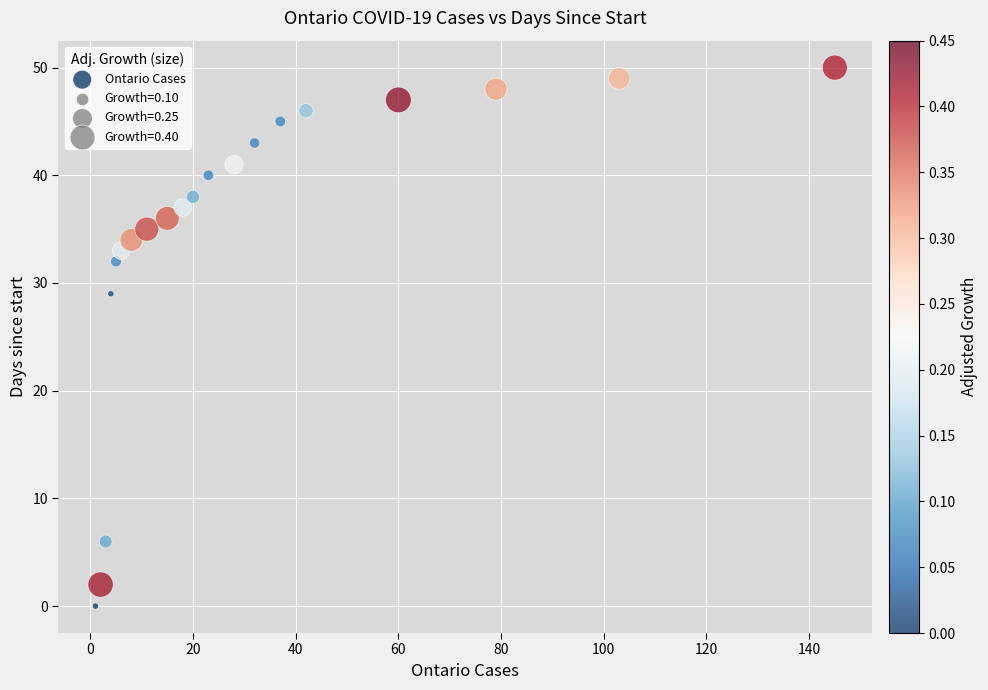

What Y value in the scatter plot is closest to 25?

29